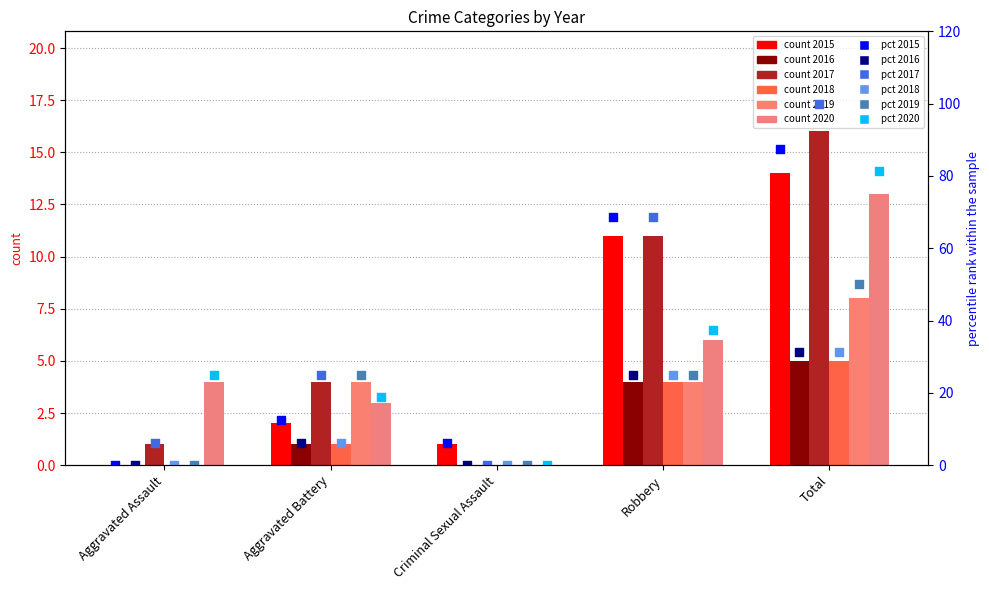

Which series contains the highest Y value?

2017 pct